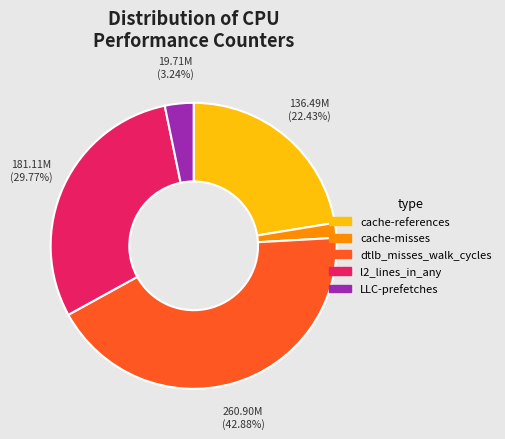

Count the number of slices in the pie.

5